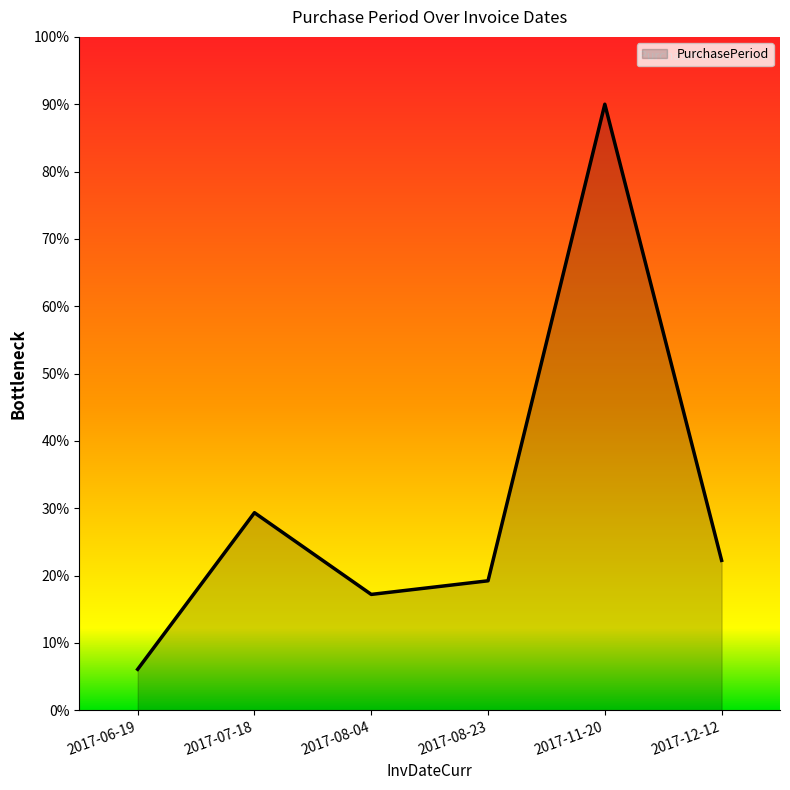

What is the average value?

30.7